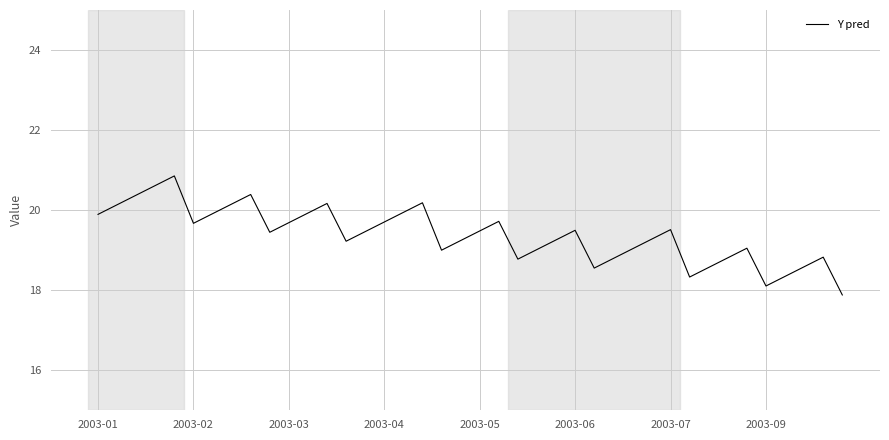

What is the smallest value displayed?

17.9